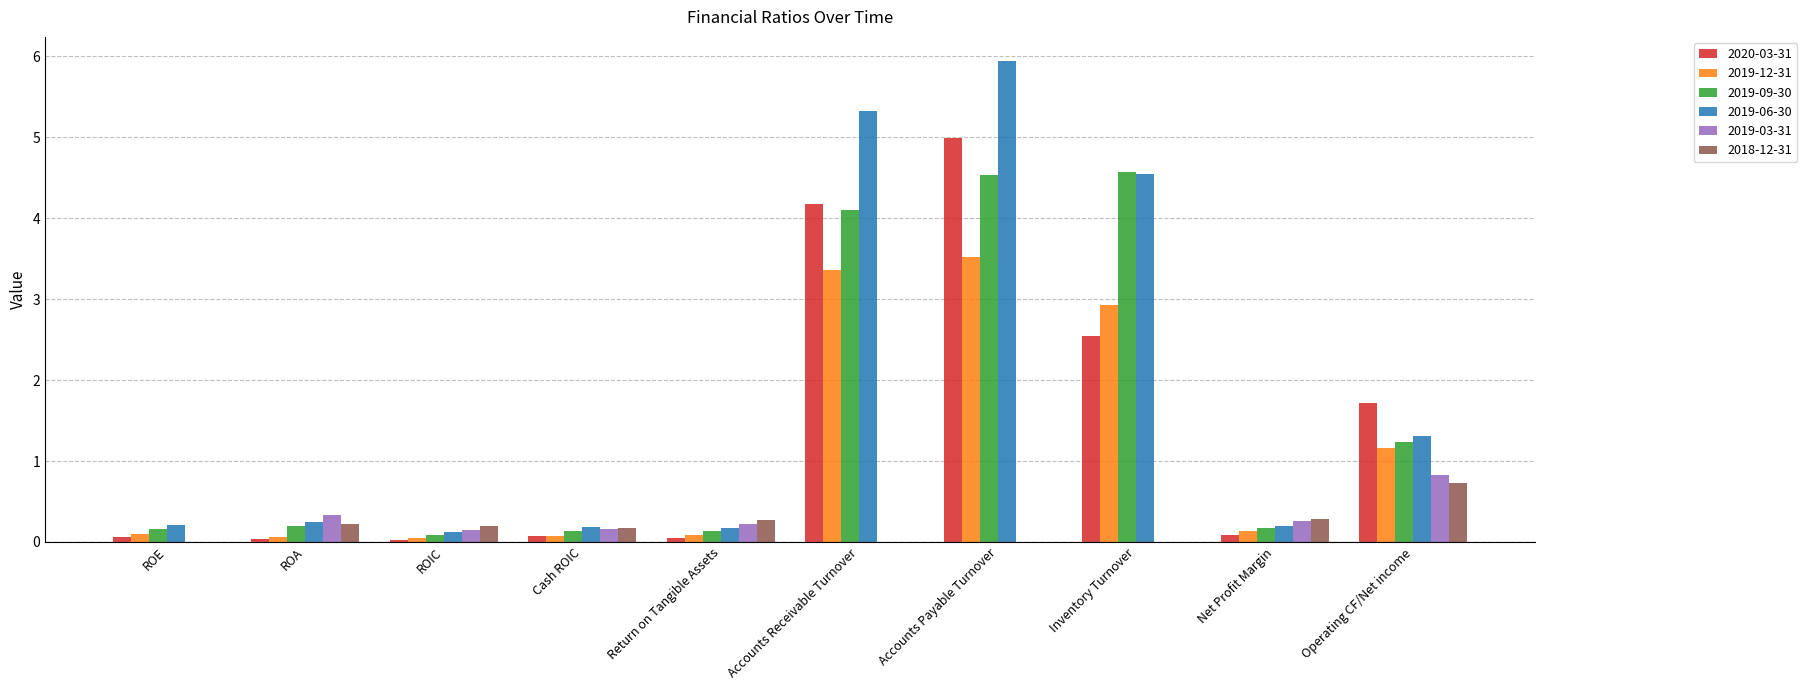

At which label does 2018-12-31 reach its peak?

Operating CF/Net income